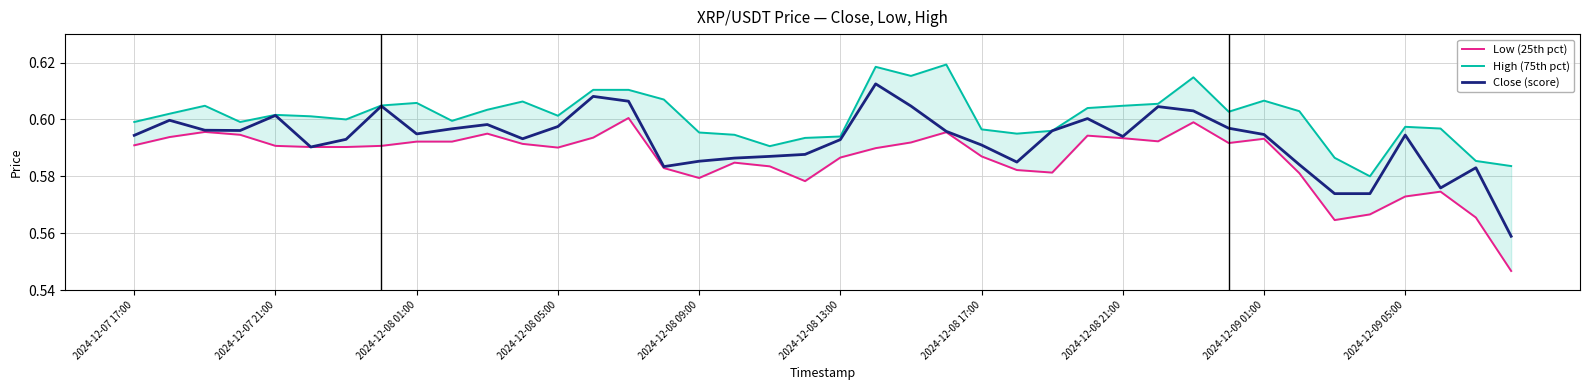

At 26, list the series in order from largest to smallest.

High (75th pct), Close (score), Low (25th pct)